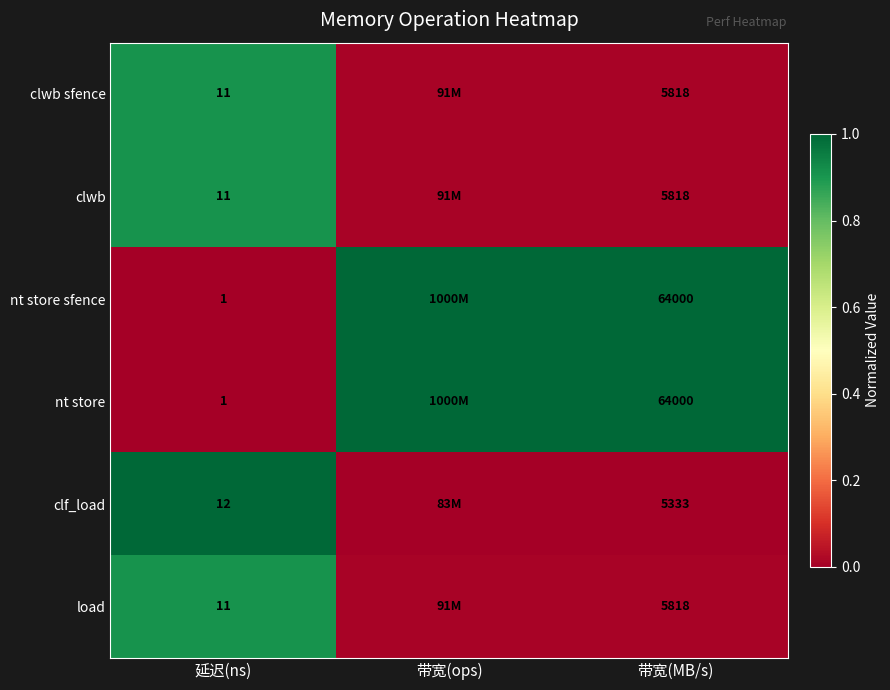

How many series are shown in this chart?

6